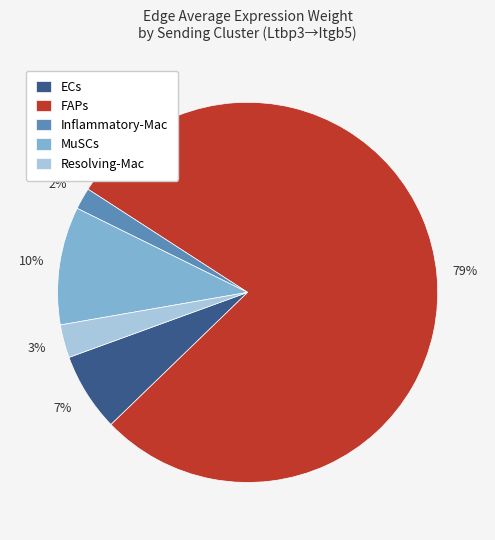

To the nearest percent, what is the difference between the MuSCs and ECs slice percentages?

3%